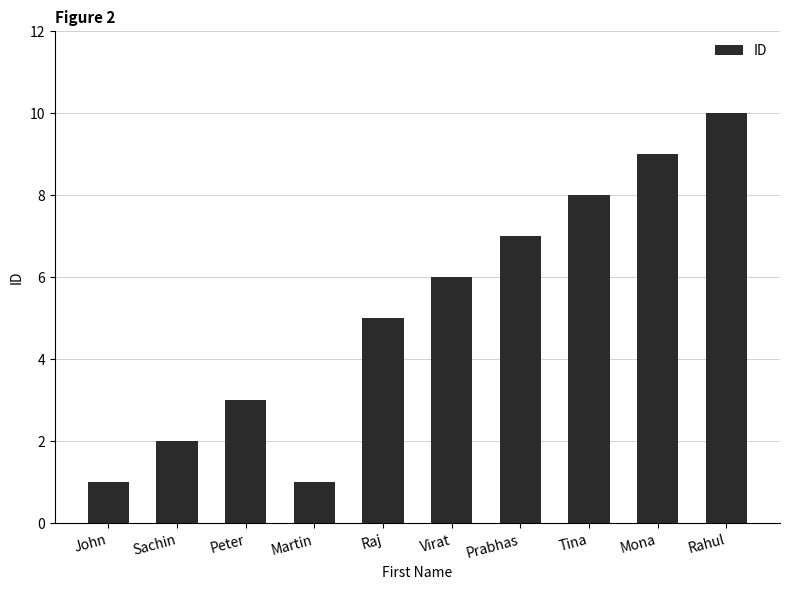

What value does the data have at Prabhas?

7